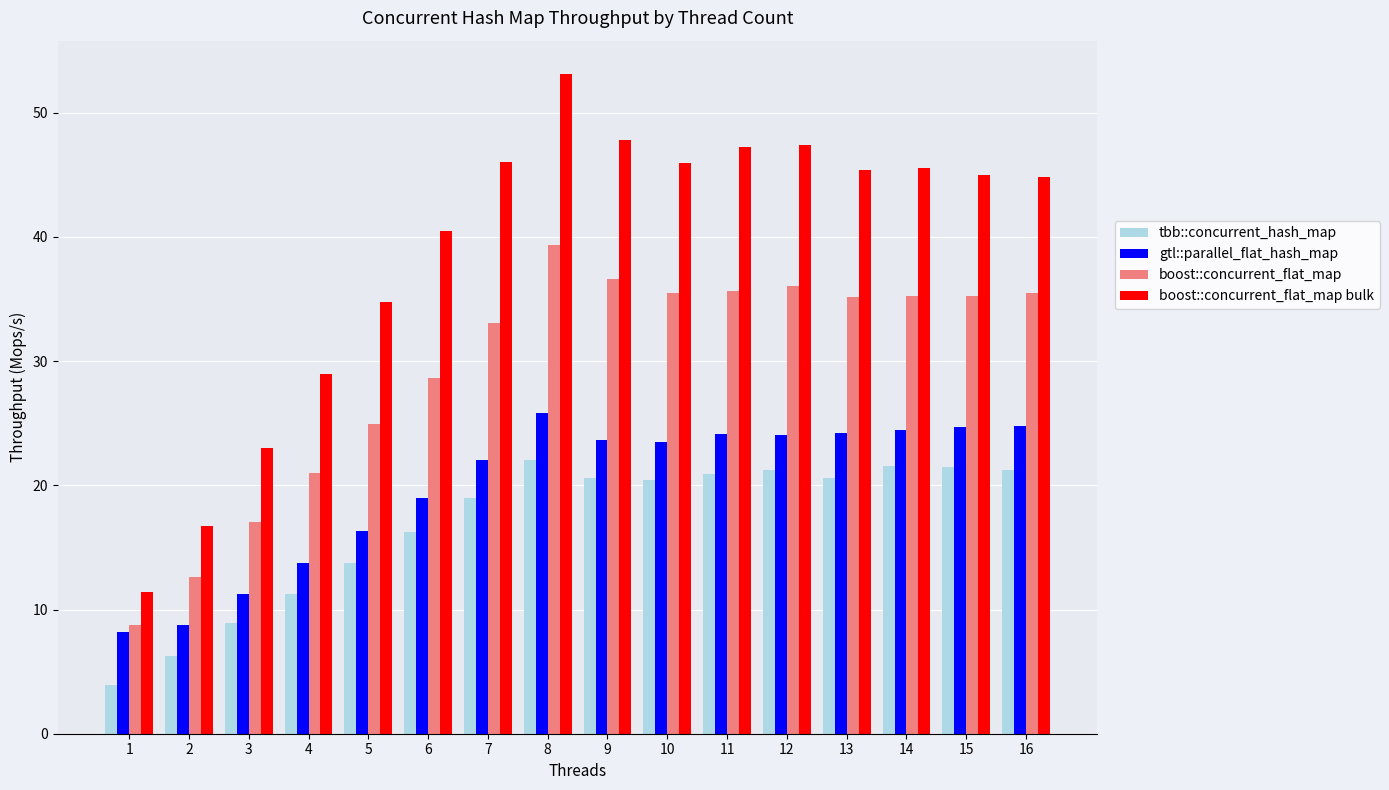

What is the sum of the boost::concurrent_flat_map bulk values at 2 and 16?

61.6